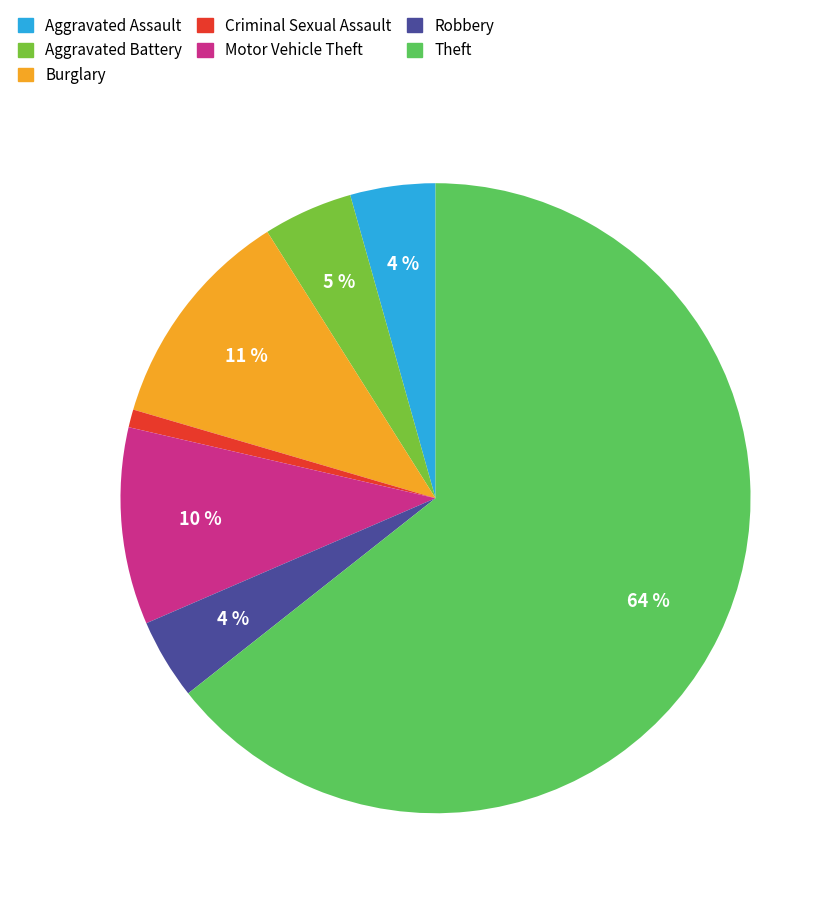

How many segments does this pie chart have?

7